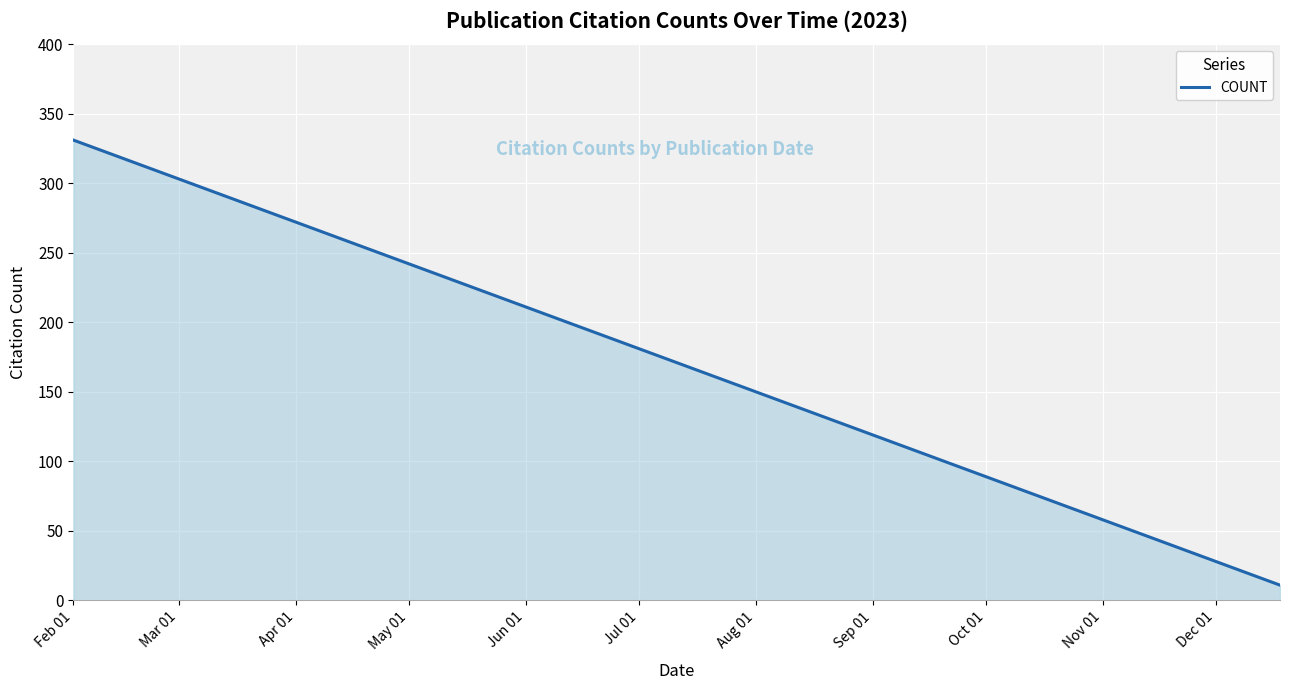

What is the minimum value shown in the chart?

11